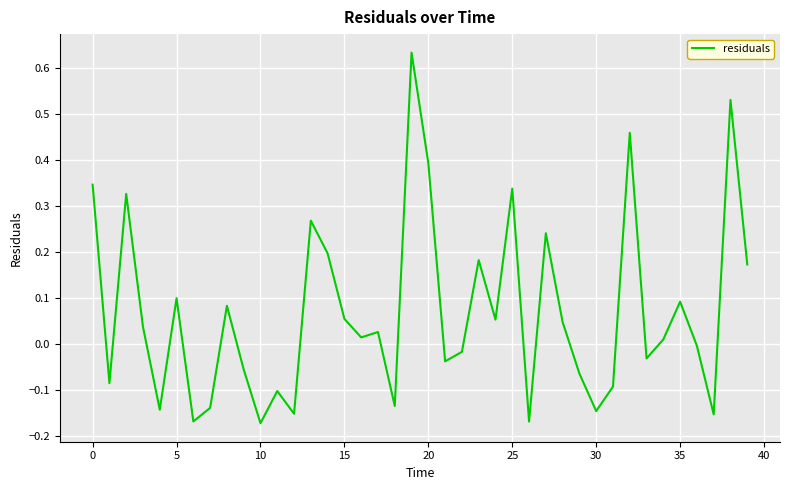

What is the difference between the maximum and minimum values?

0.8